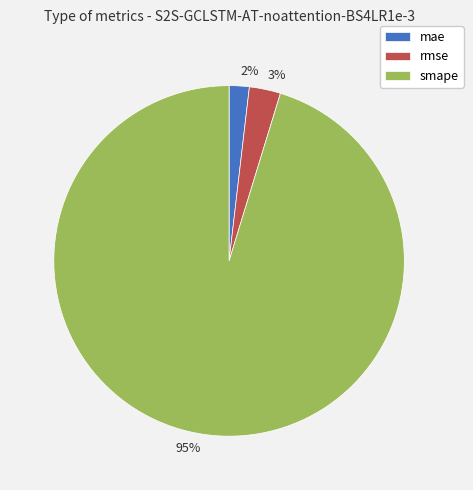

Is it true that 3% is 3% of the pie?

True